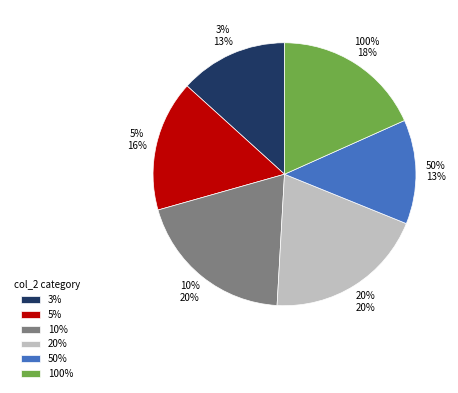

How many segments does this pie chart have?

6